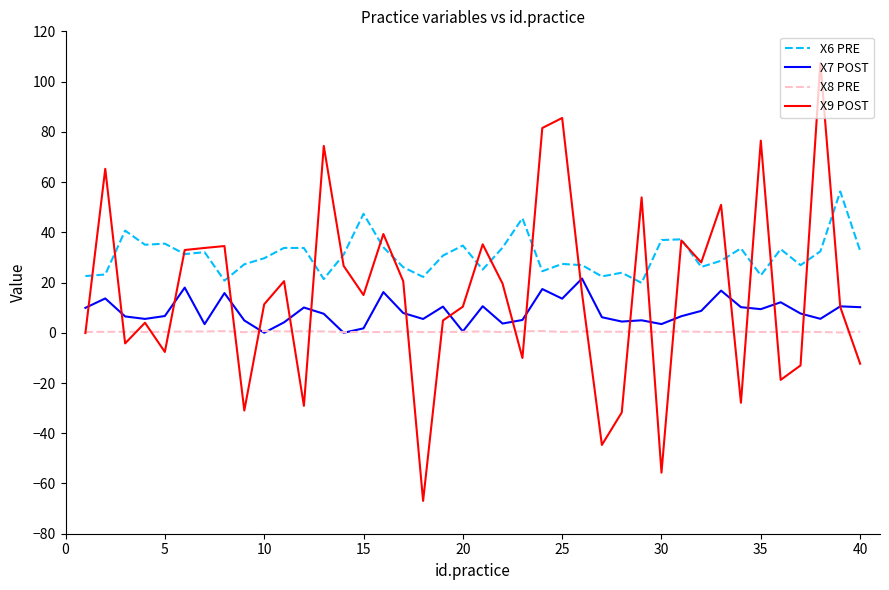

True or false: X6 PRE and X7 POST intersect in this chart.

False